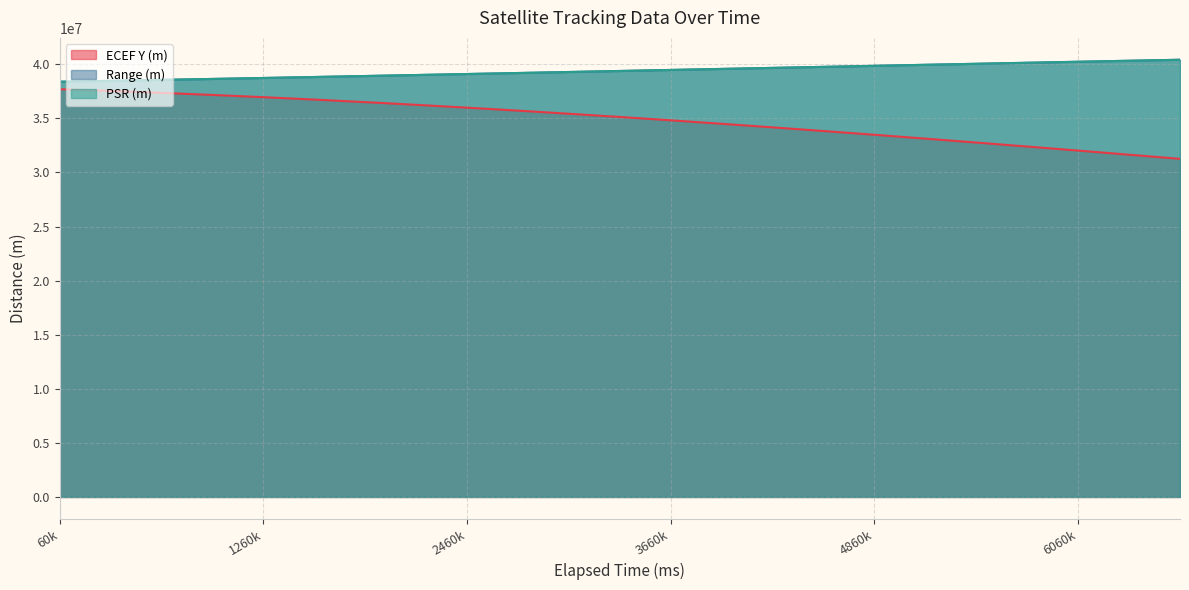

At how many categories does at least one series exceed 37289242?

23